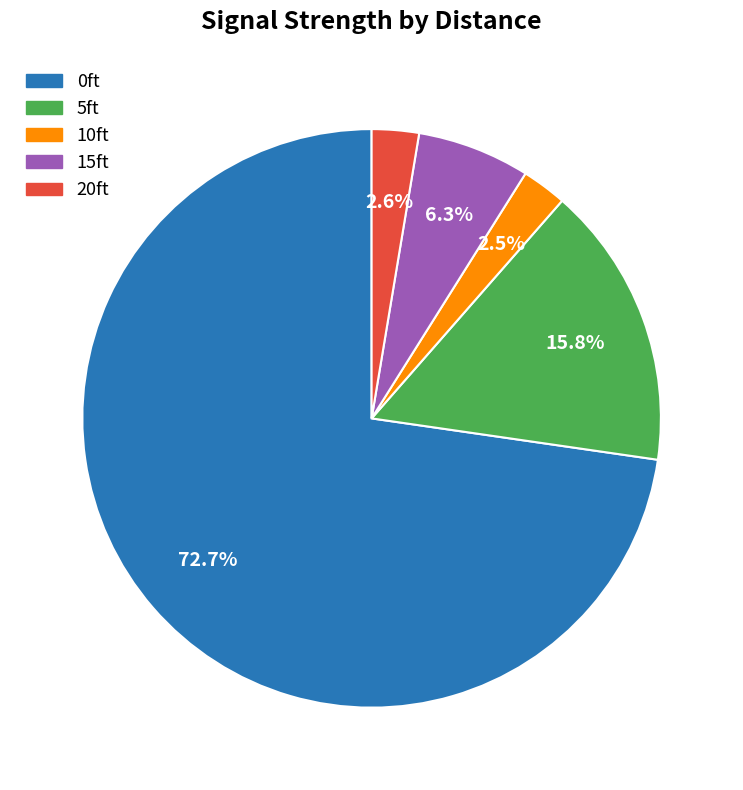

The 0ft slice represents 83% of the pie. True or false?

False